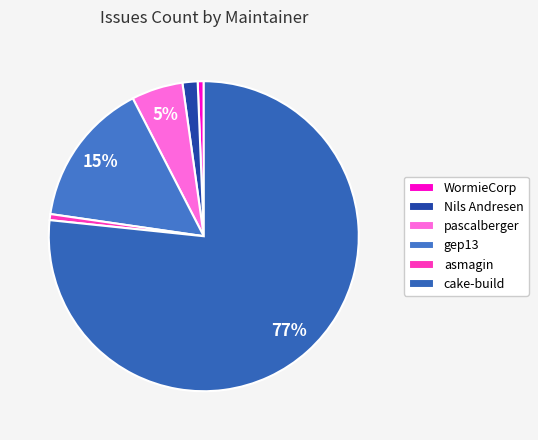

Count the number of slices in the pie.

6